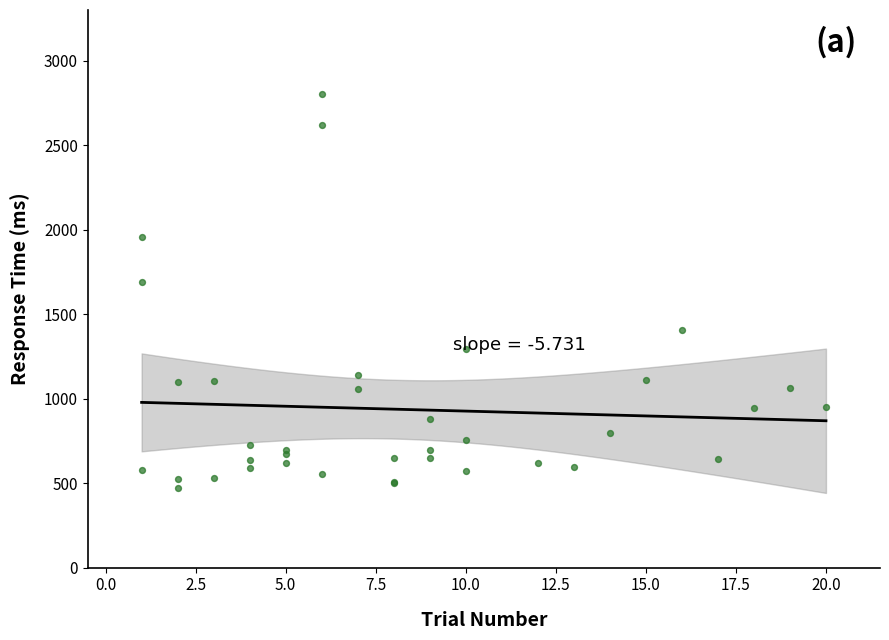

What Y value in the scatter plot is closest to 1637?

1691